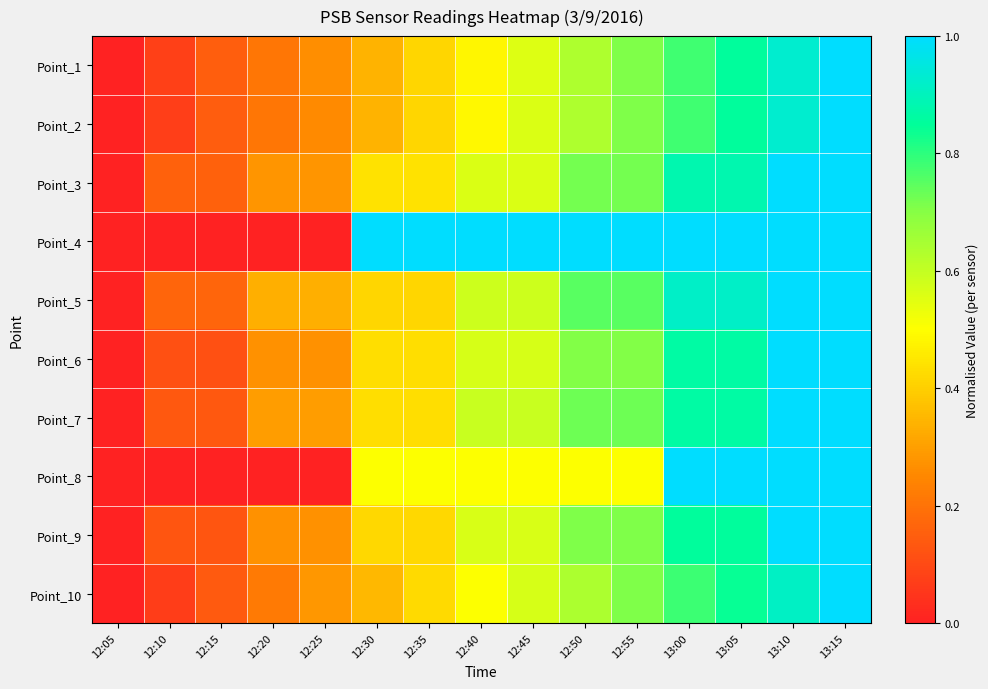

Which series changed the most between 12:20 and 12:30?

Point_4